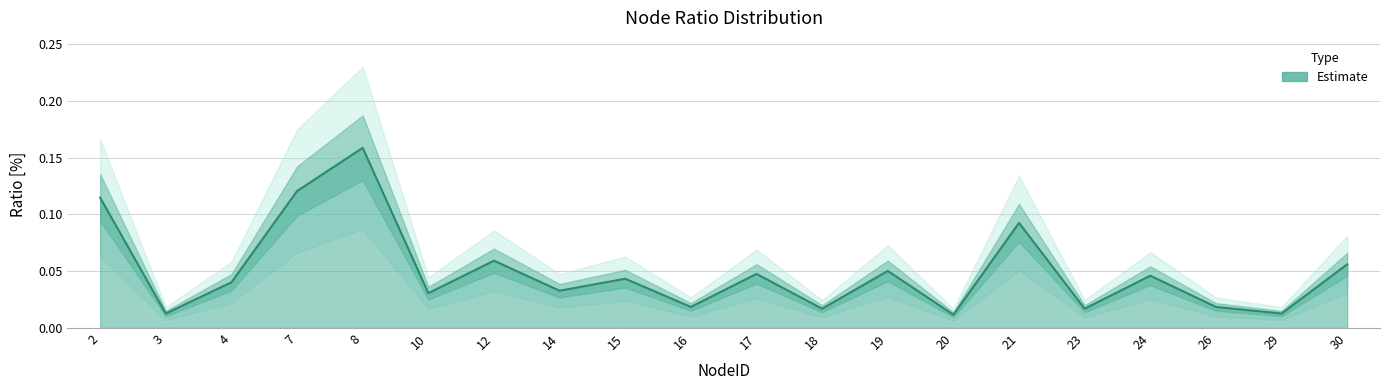

Is it true that the value at 12 is 0.0?

False